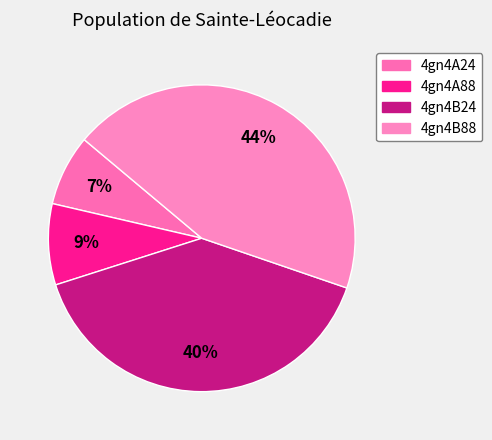

Which slice is the smallest?

4gn4A24